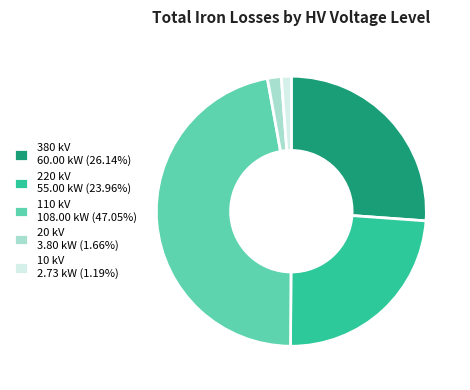

Is there any slice that represents more than half of the pie?

No